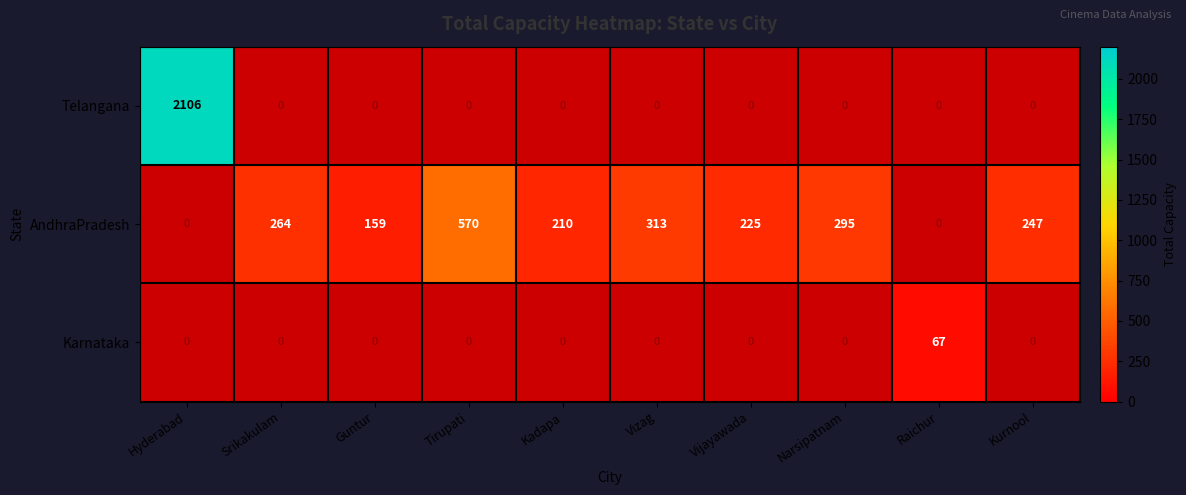

True or false: AndhraPradesh has a value of 411.5 at Kurnool.

False